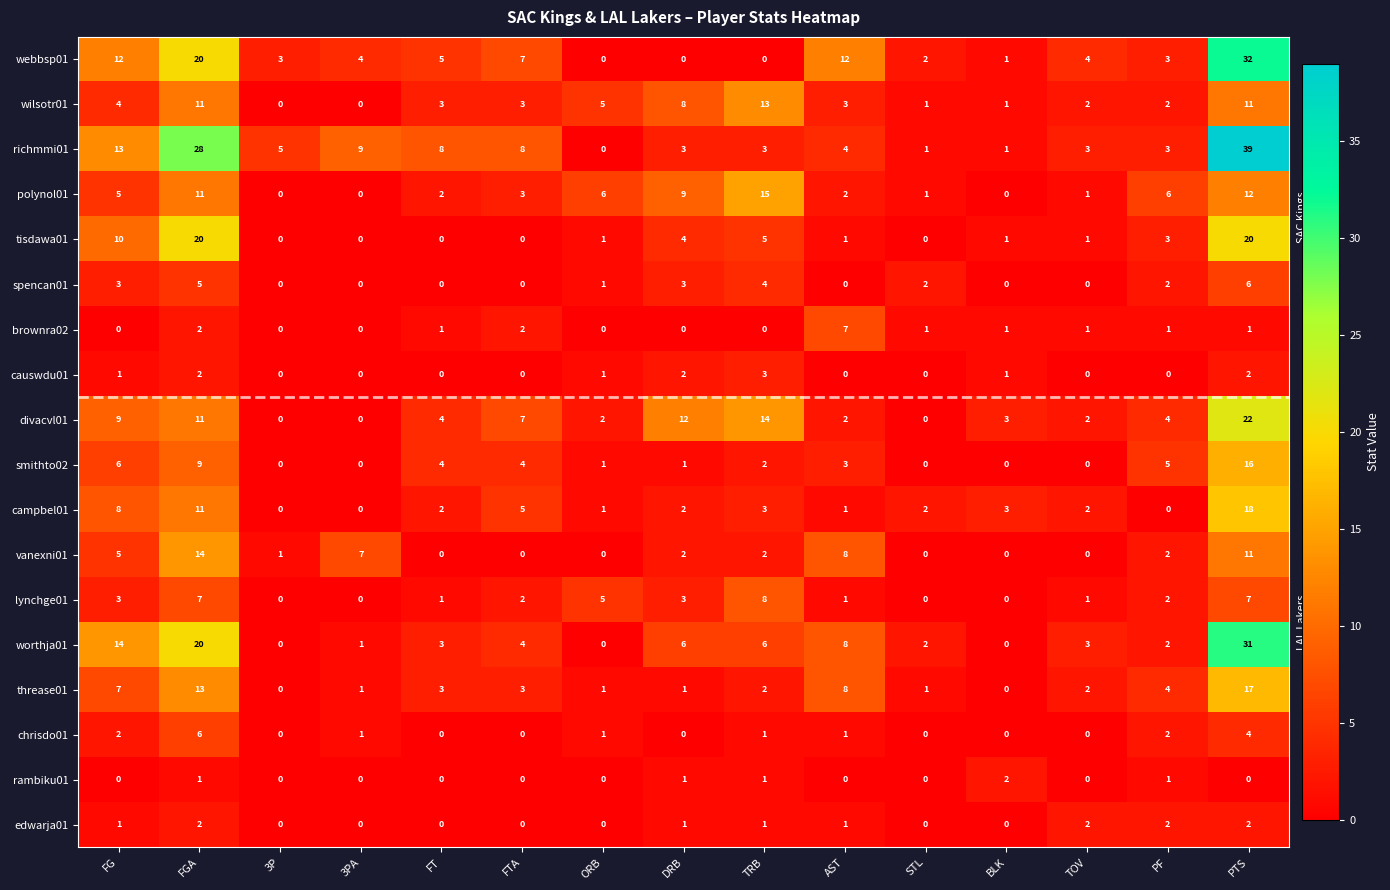

At which category does the chart reach its peak across all series?

PTS